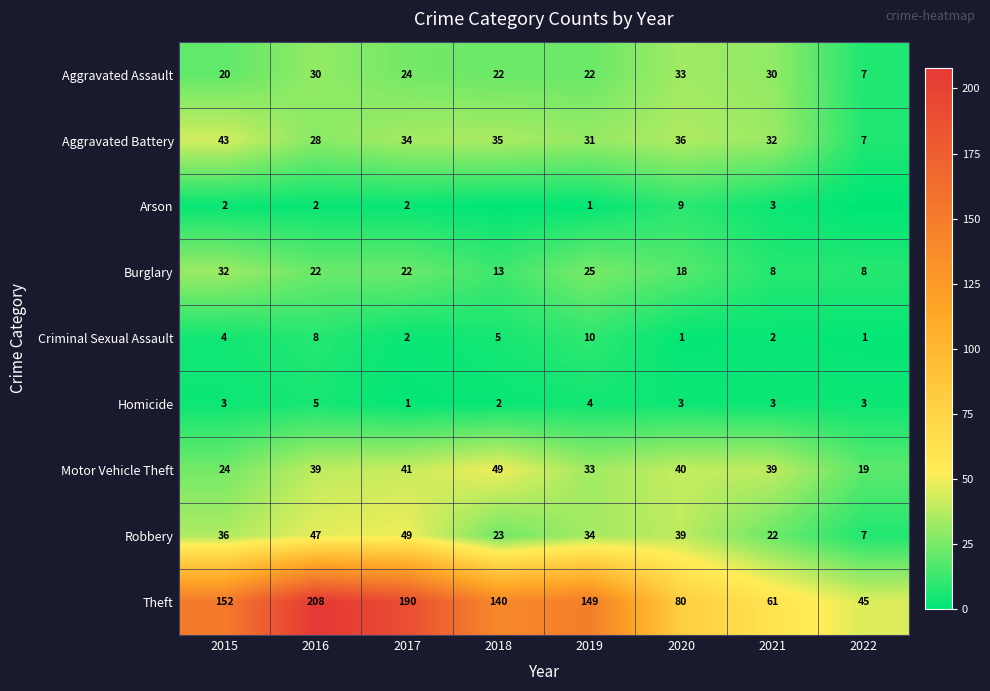

What is the difference between the Burglary values at 2015 and 2020?

14